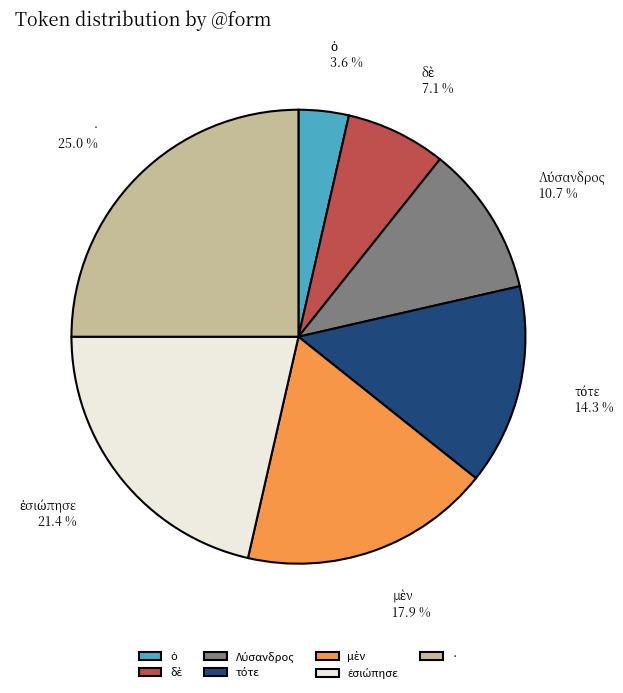

What is the largest slice in the pie chart?

·